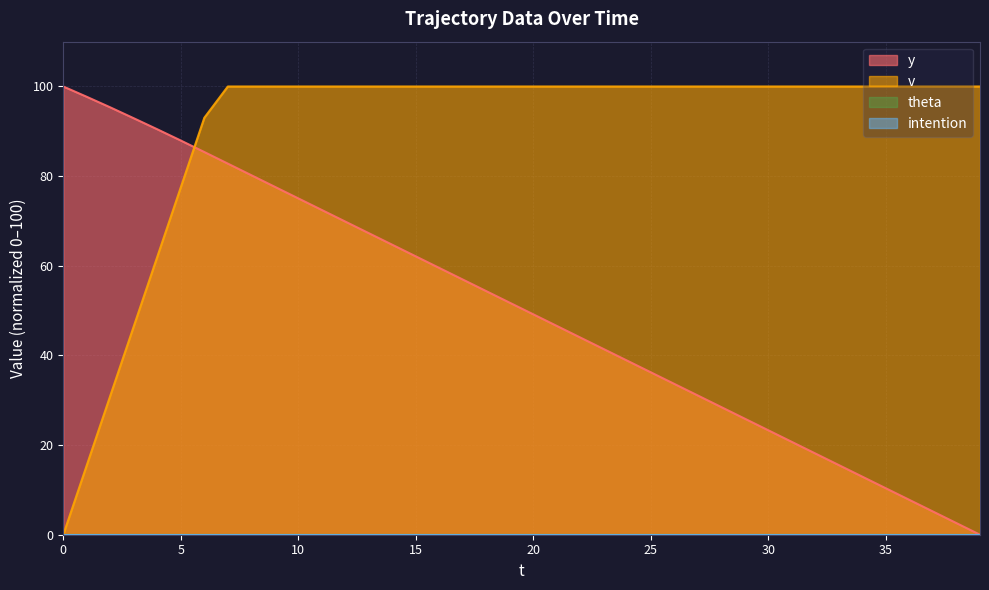

How many lines are shown in the chart?

4